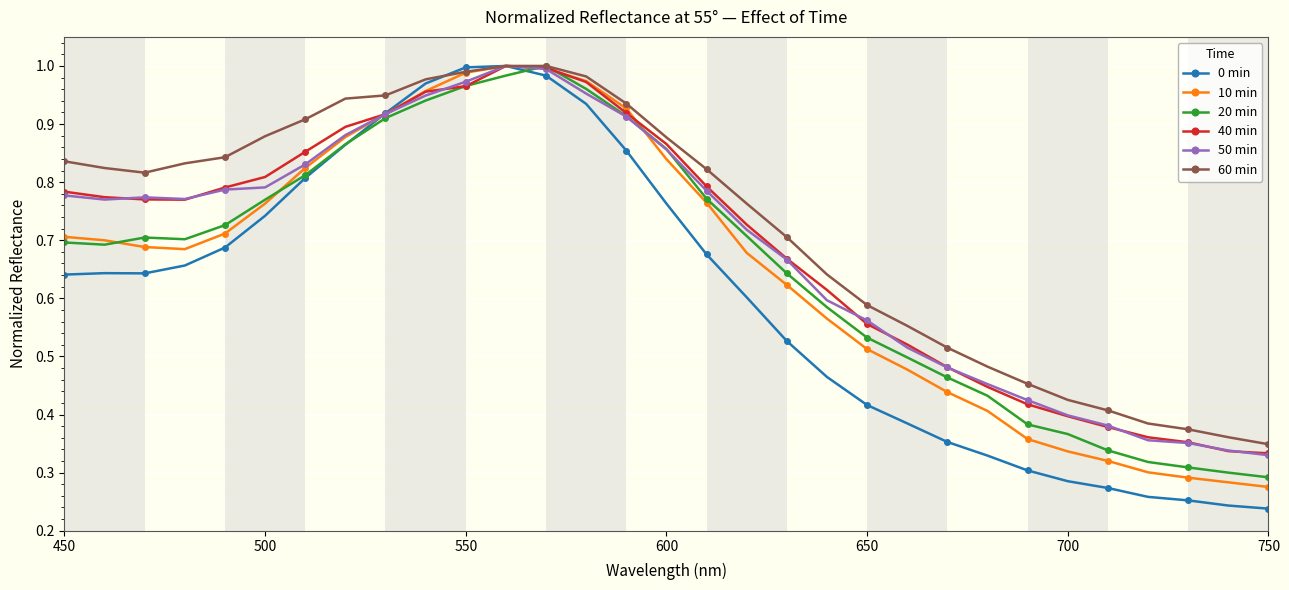

Which series has the largest range (max minus min)?

0 min